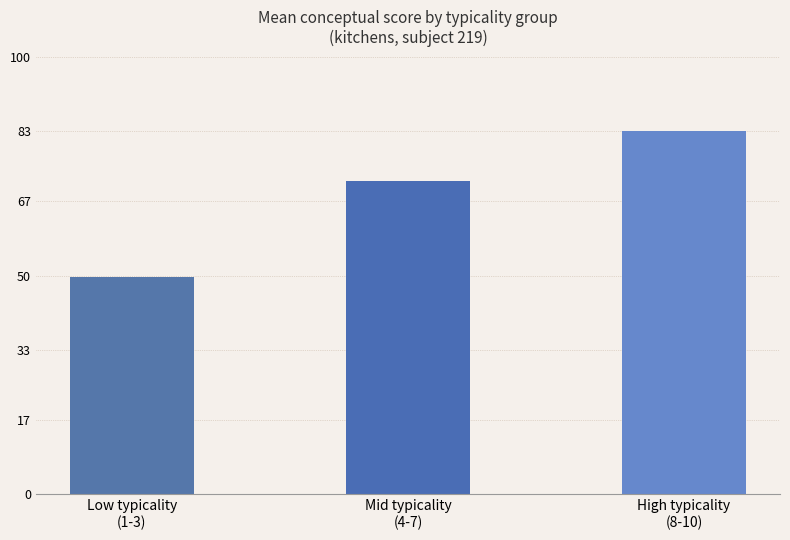

The chart shows a value of 114.0 at Mid typicality
(4-7). True or false?

False